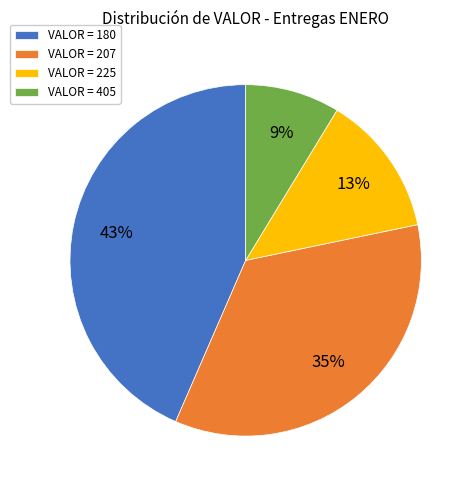

To the nearest percent, what portion does VALOR = 207 represent?

35%